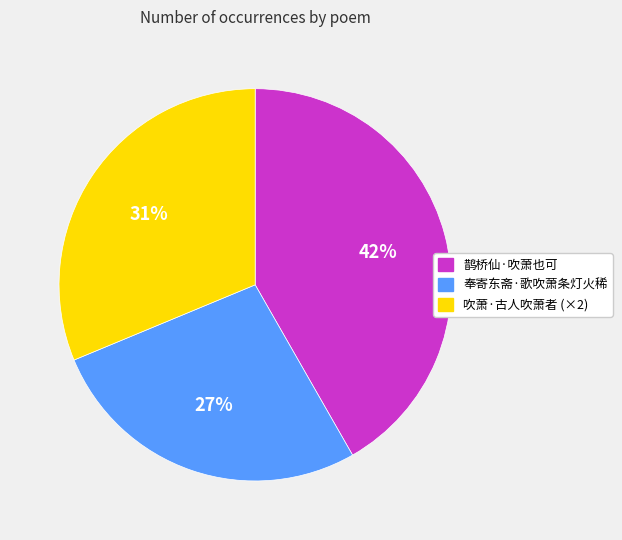

True or false: 鹊桥仙·吹萧也可 accounts for 42% of the total.

True